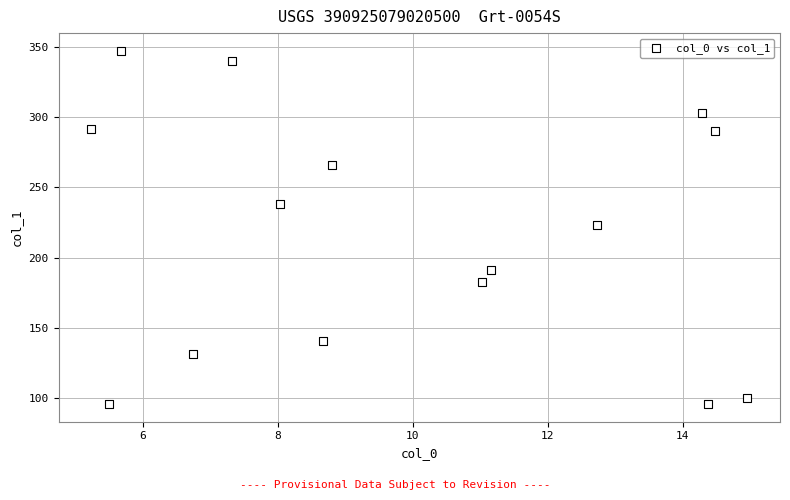

What is the range of X values (max minus min)?

9.7